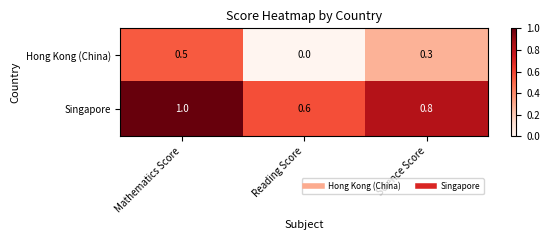

Which category has the lowest value across all series?

Reading Score